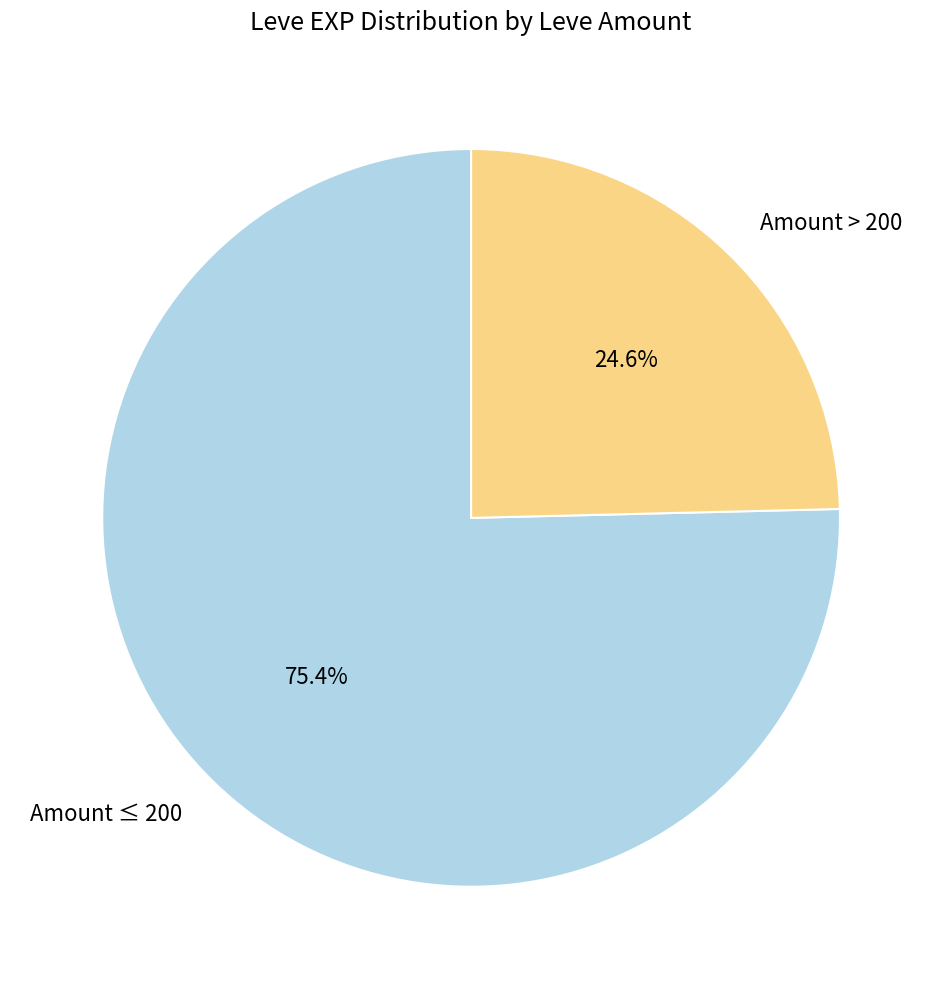

Is there a majority slice in this chart?

Yes